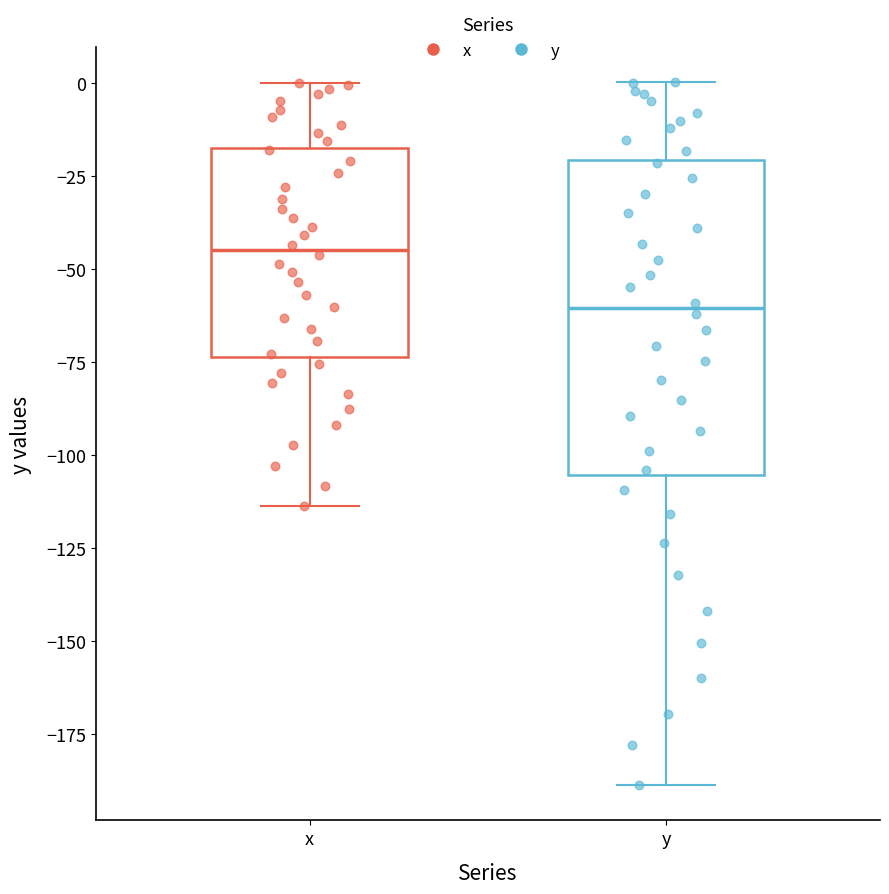

Reading left to right, read every box against the y-axis: the position of its median line, the range the box covers, and the ends of its whiskers. The values are not printed on the chart, so give them approximately, as read against the axis.

x: median -45, box -75 to -15, whiskers -115 to 0
y: median -60, box -105 to -20, whiskers -190 to 0